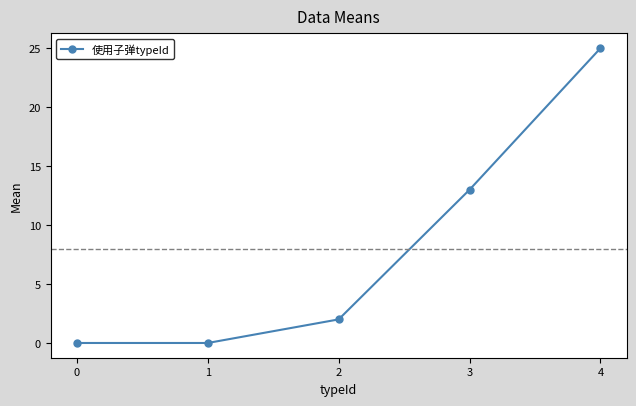

The chart shows a value of -8 at 1. True or false?

False